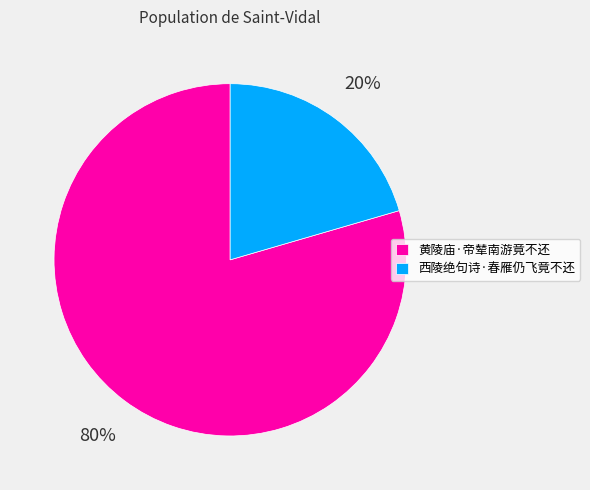

Count the number of slices in the pie.

2